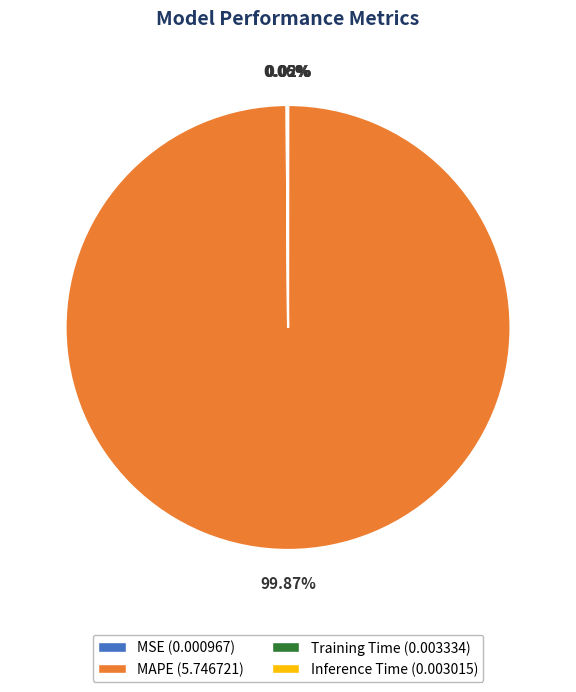

Is there any slice that represents more than half of the pie?

Yes